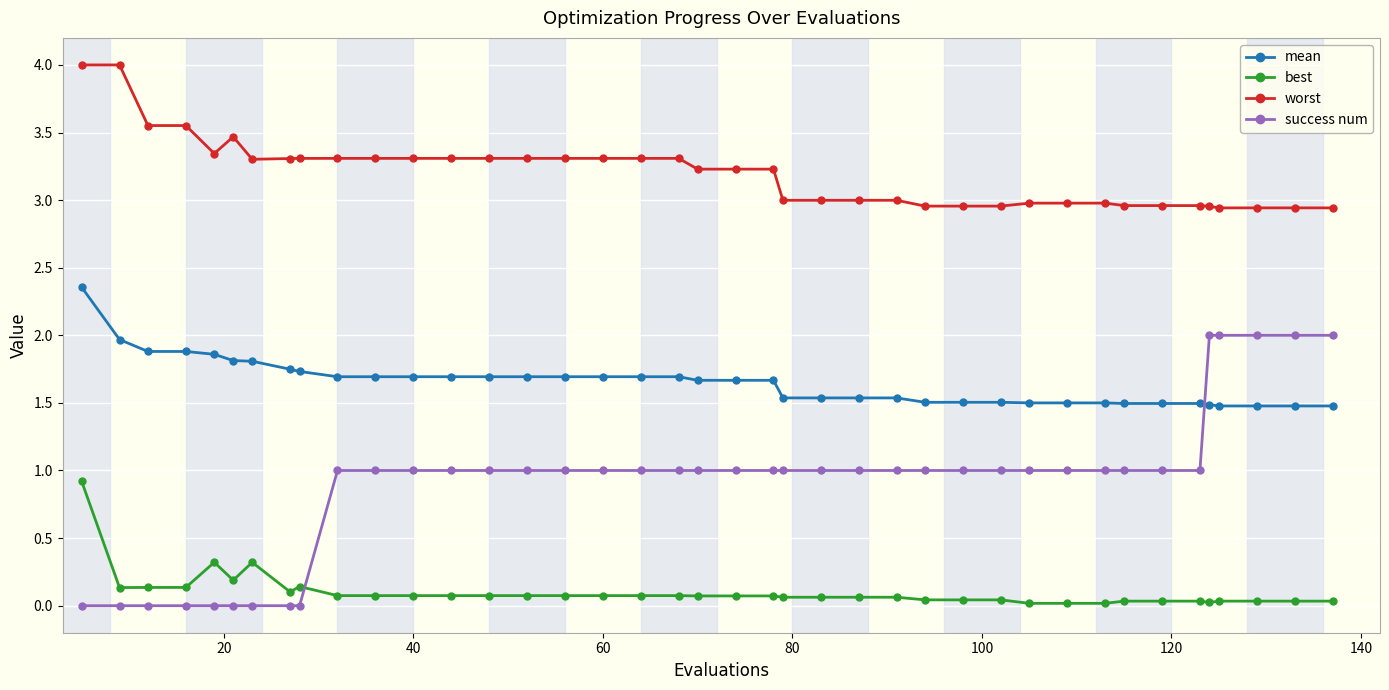

True or false: best has more than 0 interior local peaks.

True